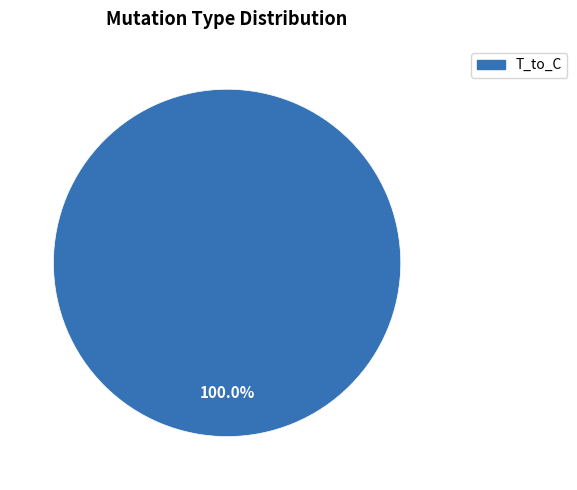

Is there any slice that represents more than half of the pie?

Yes